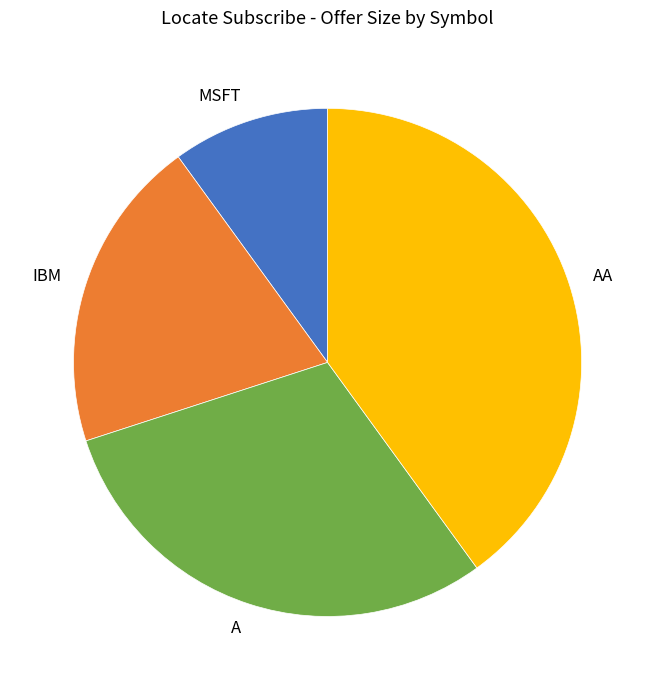

Do A and AA together represent more than half of the pie?

Yes